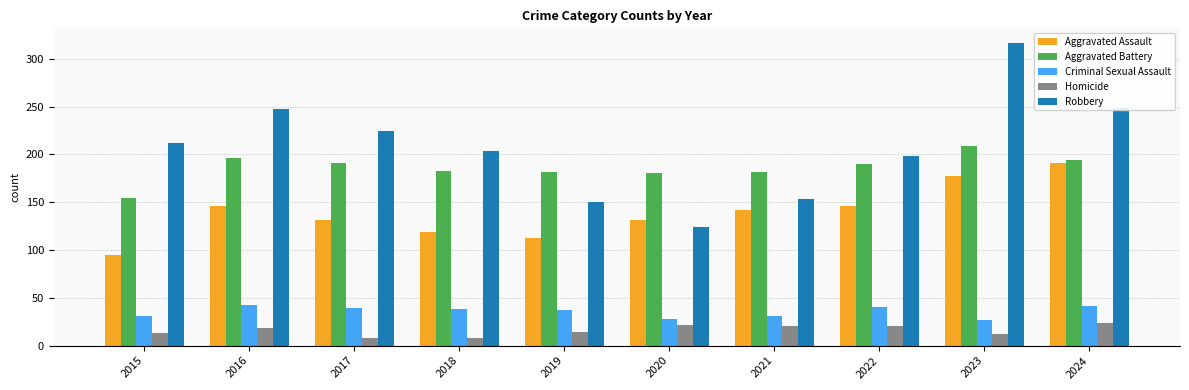

Rank the series at 2015 from highest to lowest value.

Robbery, Aggravated Battery, Aggravated Assault, Criminal Sexual Assault, Homicide